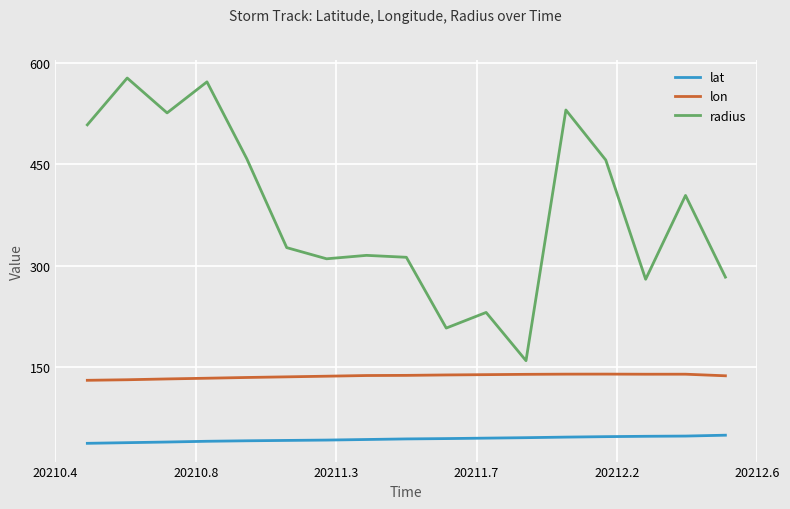

Which series has the largest range (max minus min)?

radius